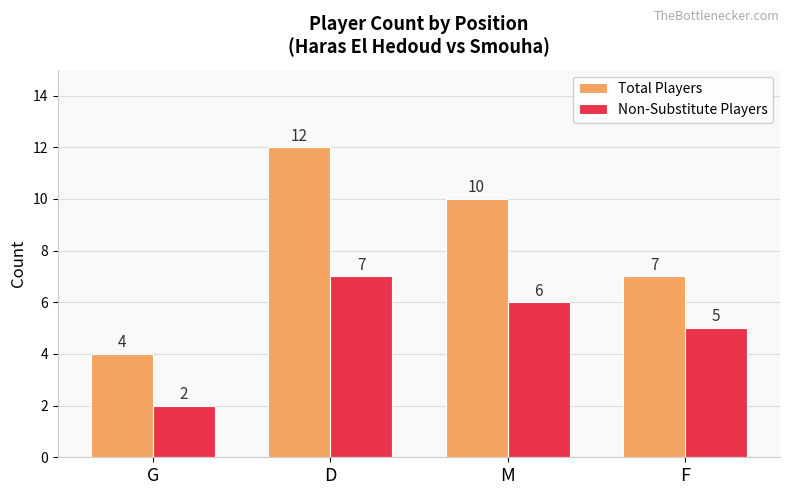

What is the spread (max minus min) of values at G?

2